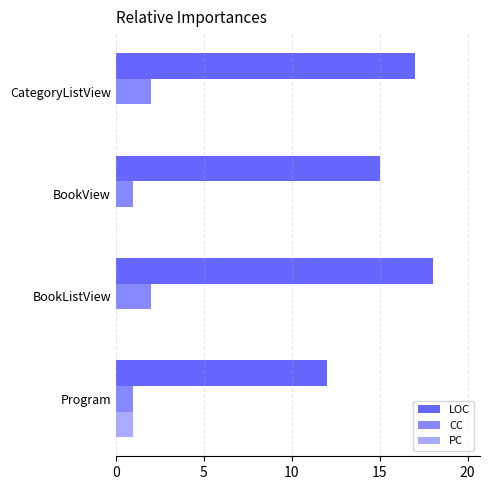

What is the highest value of the LOC series?

18